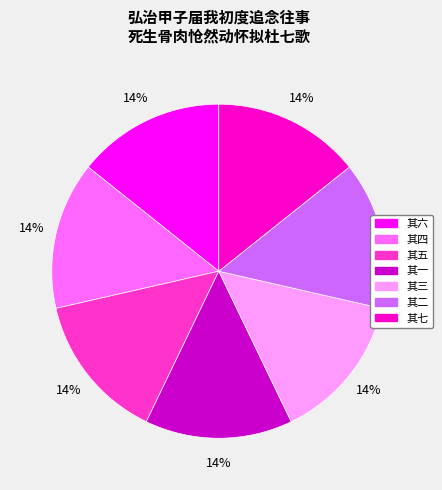

What is the ratio of the value at 其三 to the value at 其七?

1.0